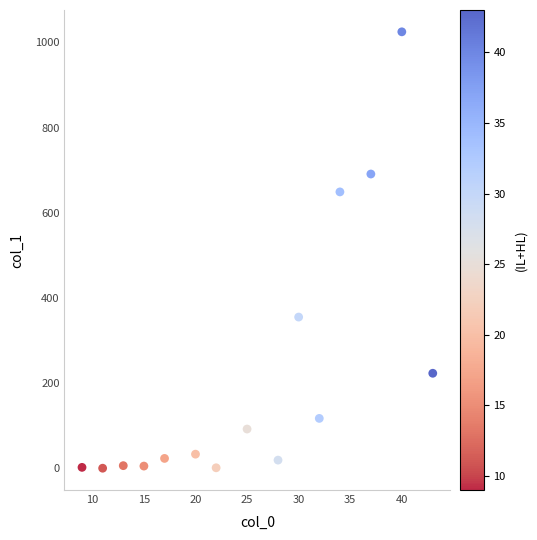

What Y value in the scatter plot is closest to 512?

649